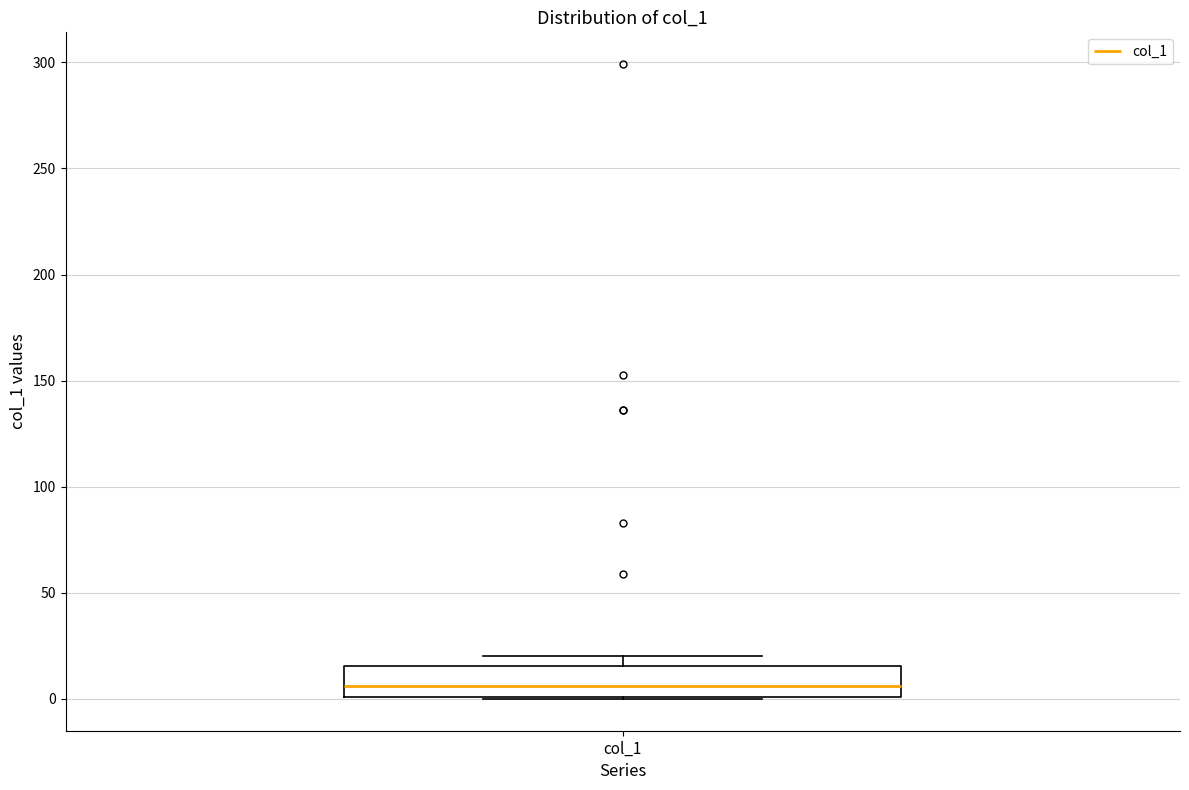

Read this box plot against the y-axis: the position of the median line, the range covered by the box, and the ends of both whiskers. The values are not printed on the chart, so give them approximately, as read against the axis.

median 5, box 0 to 15, whiskers 0 to 20